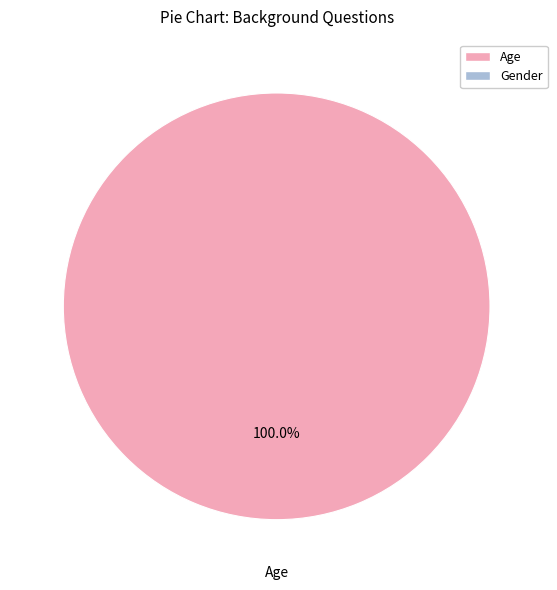

Is there a majority slice in this chart?

Yes